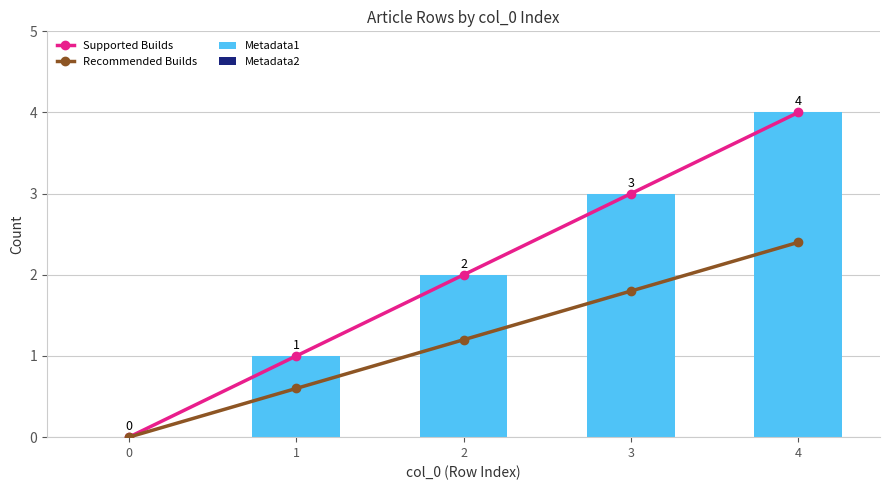

What is the value of the Recommended Builds bar at the 2nd from the left?

0.6